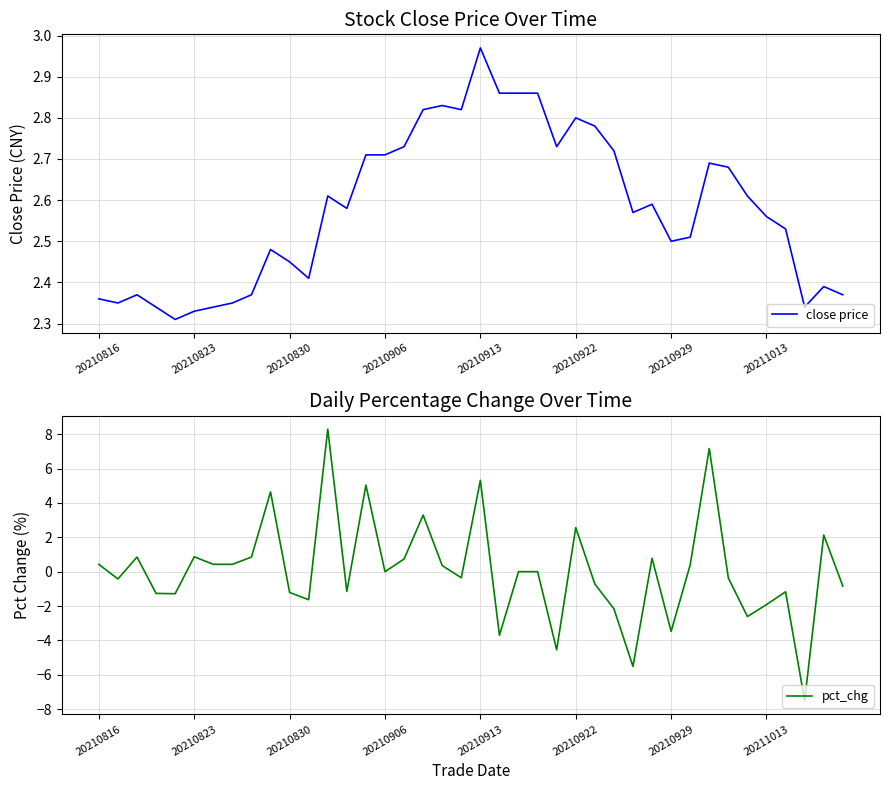

What is the difference between the maximum and minimum values in the pct_chg series?

15.8